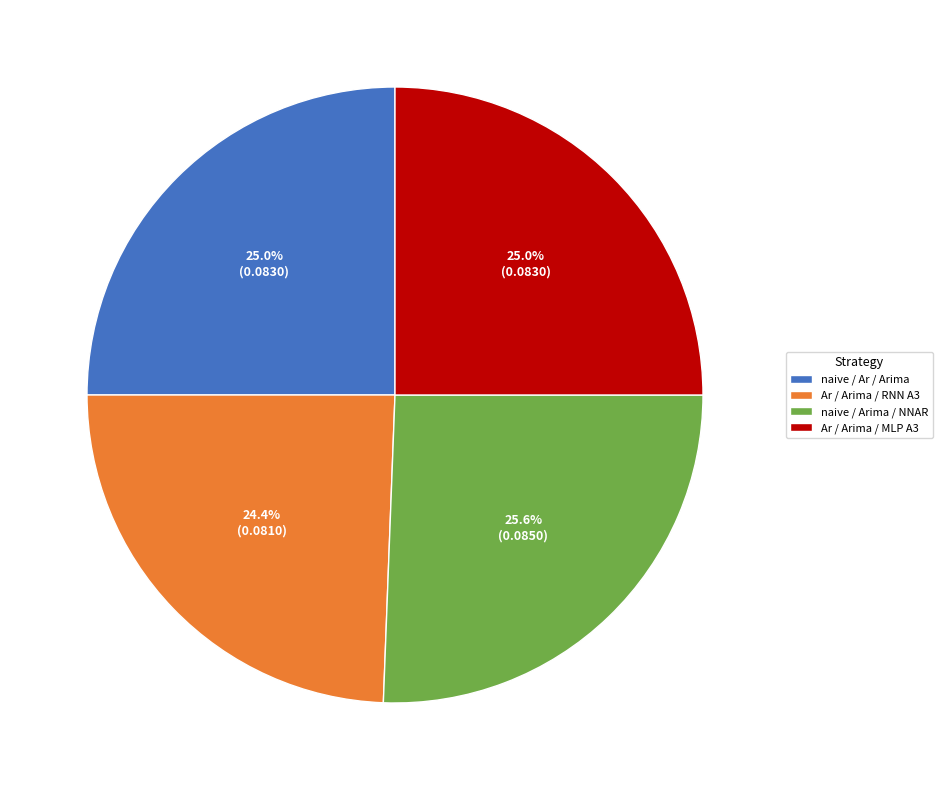

To the nearest percent, what percentage of the pie is naive / Ar / Arima?

25%